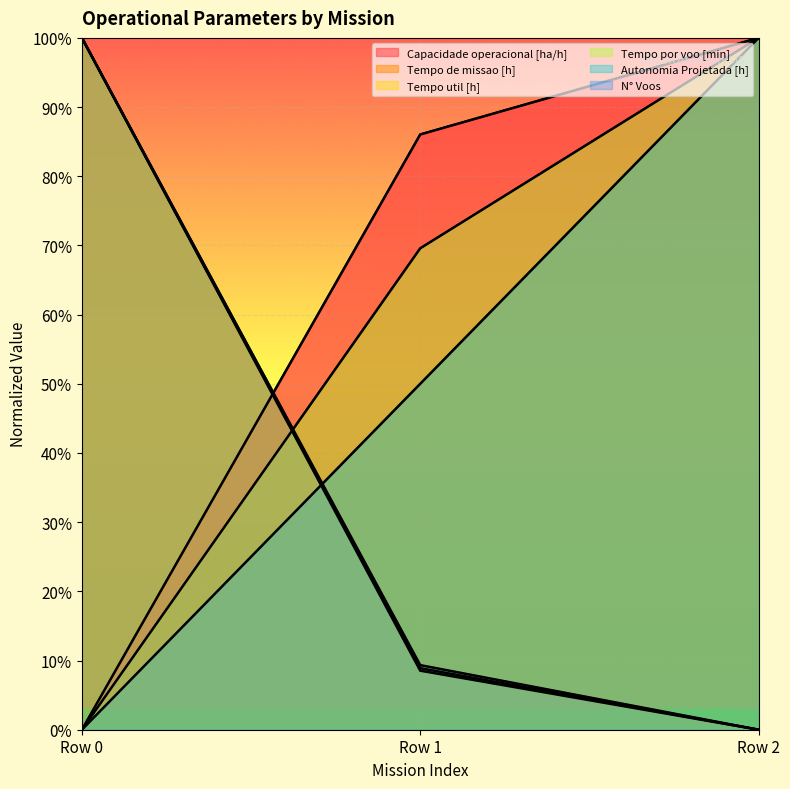

At which label does Autonomia Projetada [h] first exceed 49?

Row 1